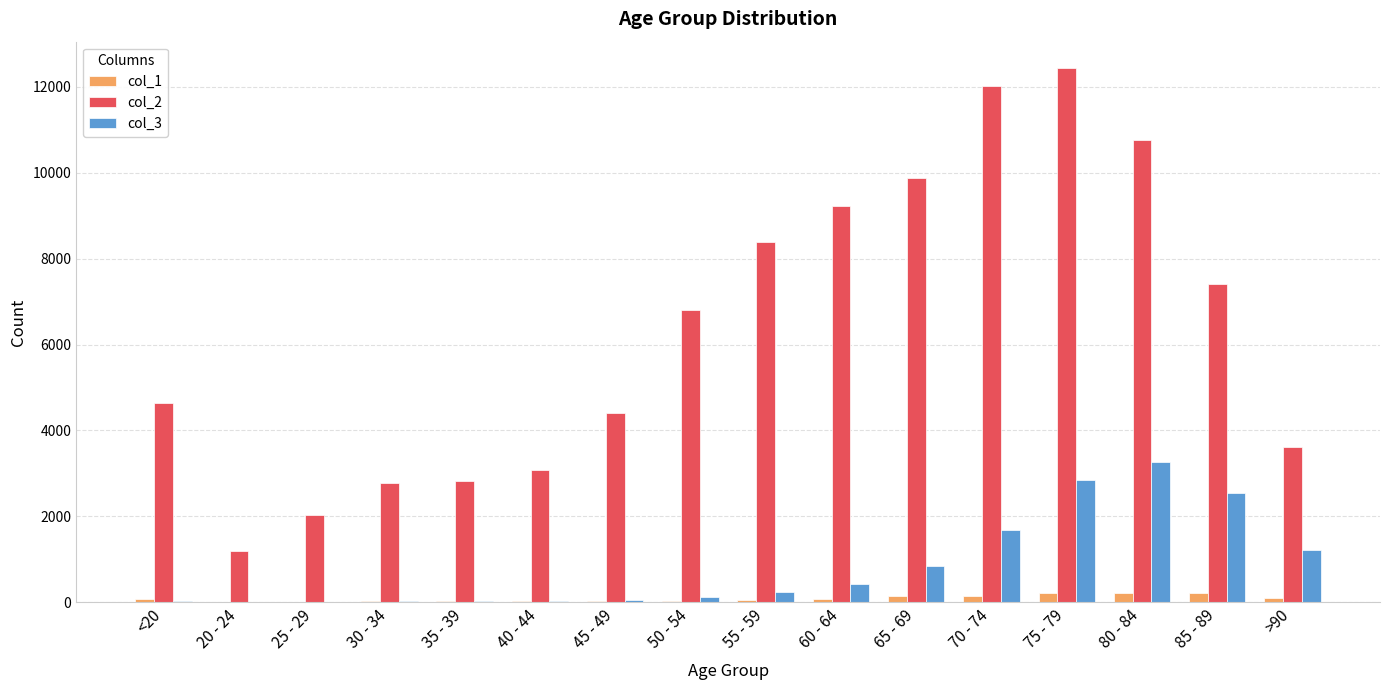

What is the maximum value shown in the chart?

12434